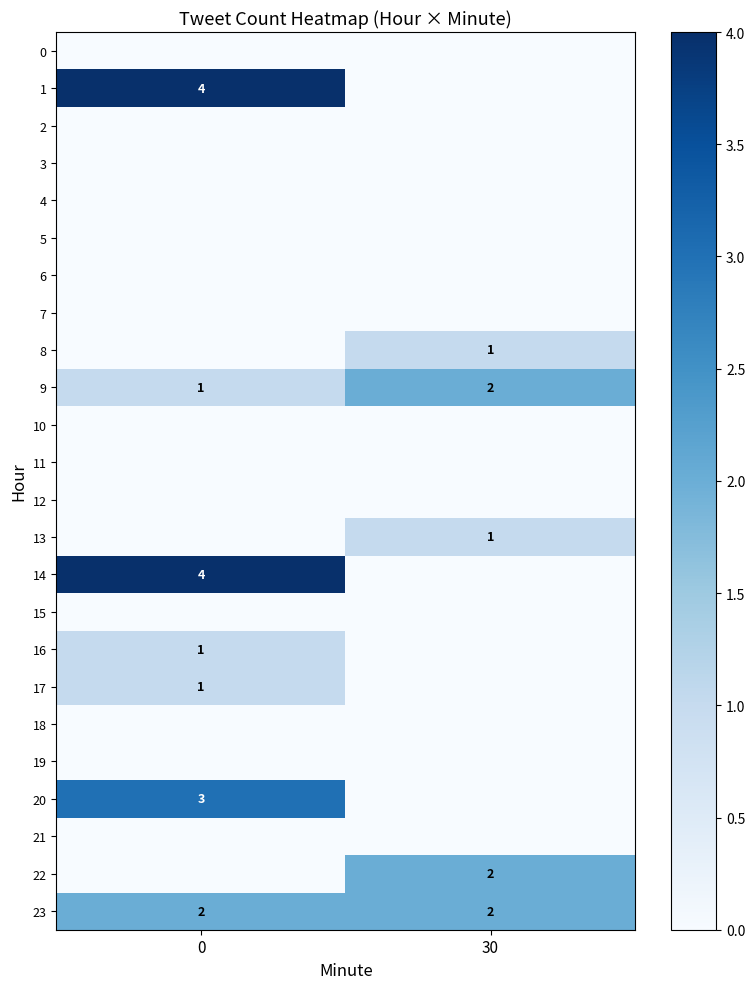

True or false: 2 has a value of 0 at 0.

True